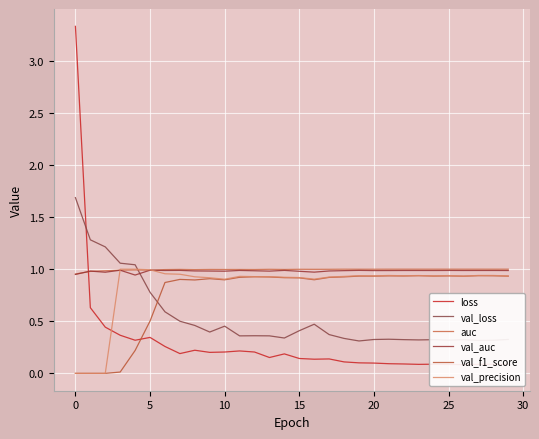

How many series are shown in this chart?

6